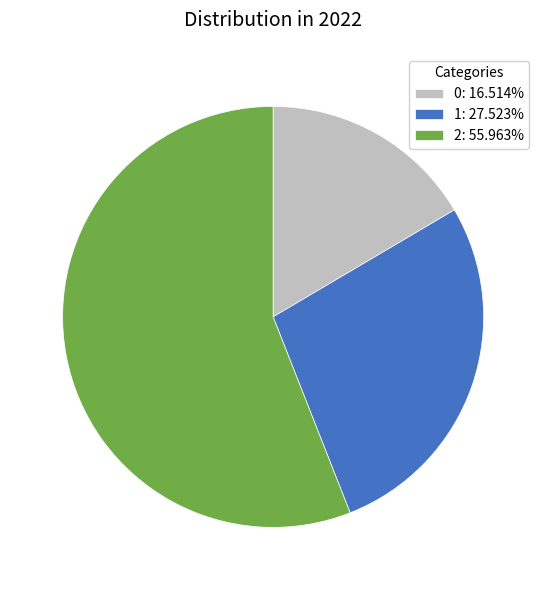

Is there any slice that represents more than half of the pie?

Yes